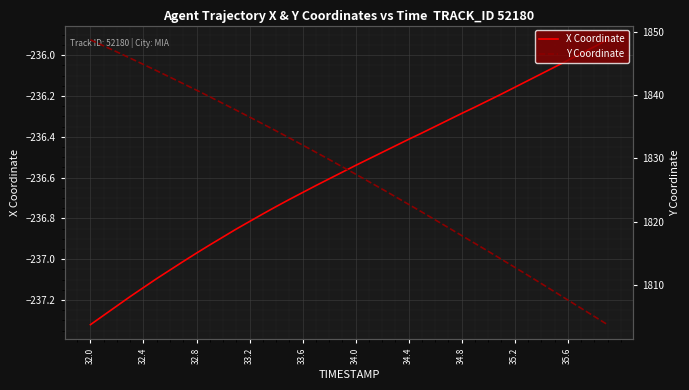

The X Coordinate series shows -319.4 at 34.4. True or false?

False